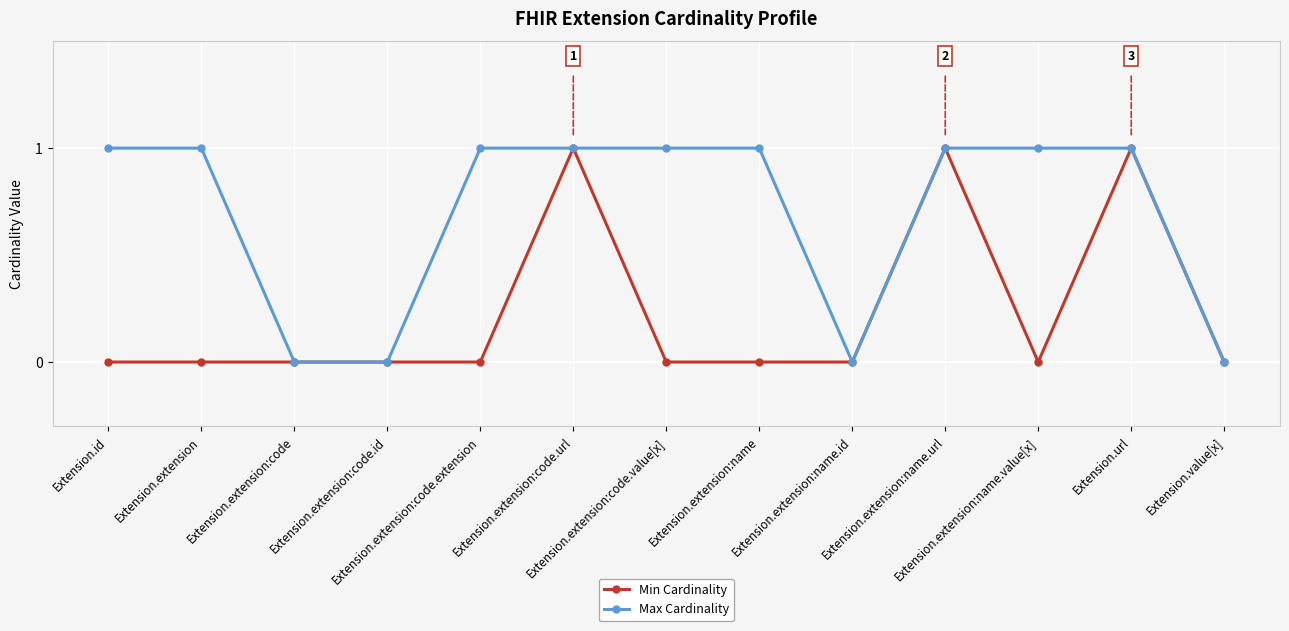

Does the chart display data point markers on the line(s)?

Yes